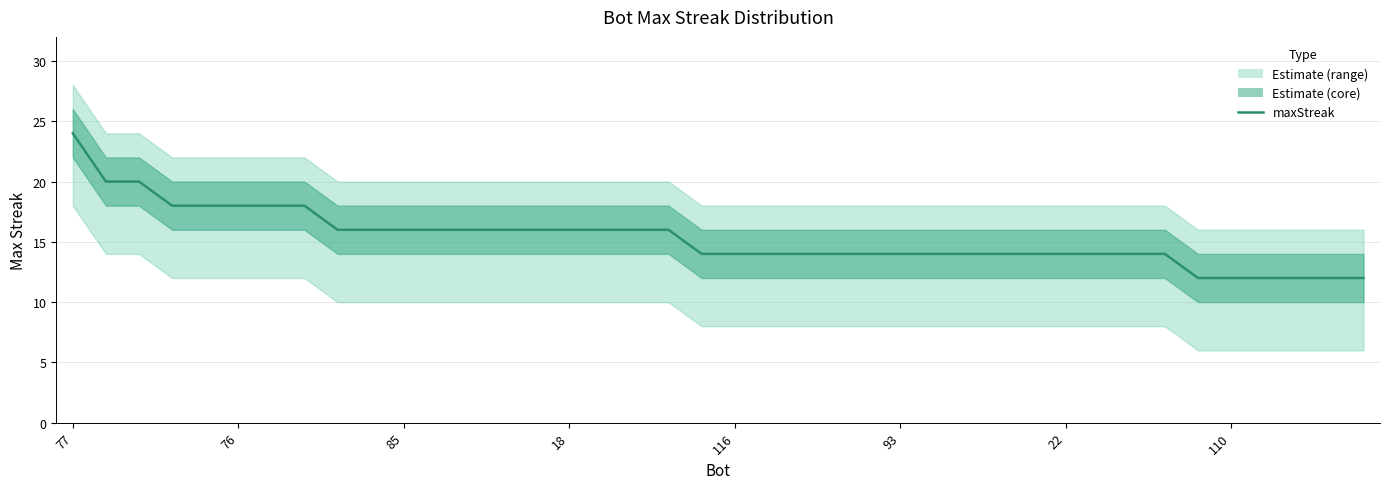

Which has a higher value, 36 or 21?

21